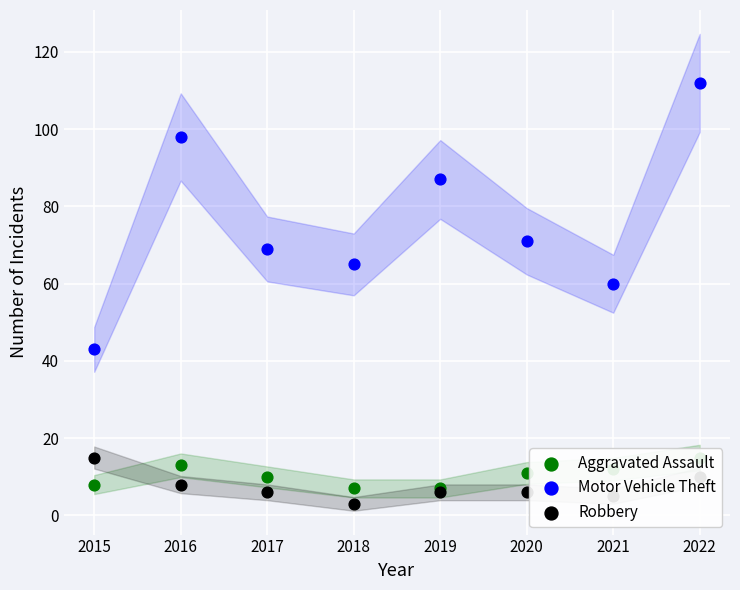

Which series reaches the minimum Y coordinate?

Robbery